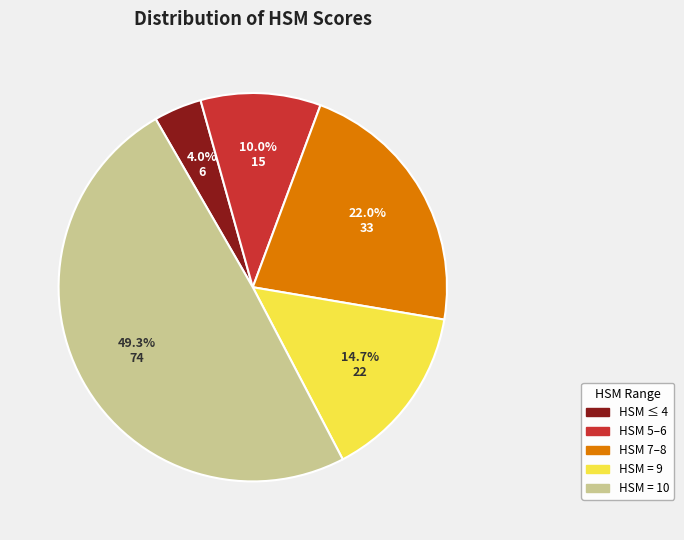

Is there a majority slice in this chart?

No